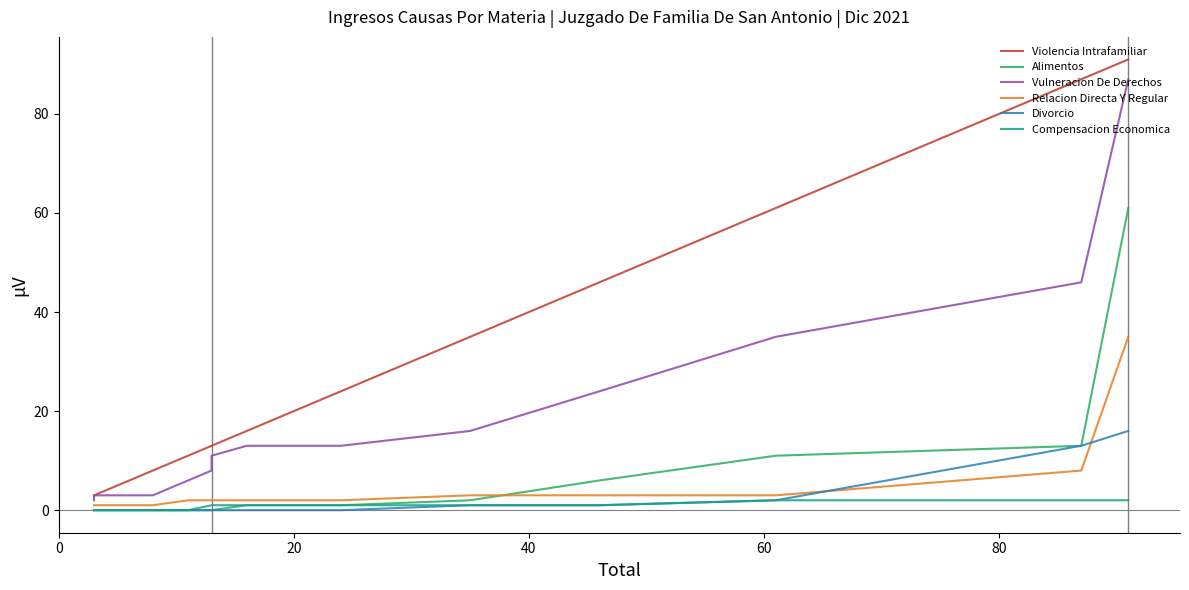

How many data points does each series have?

15